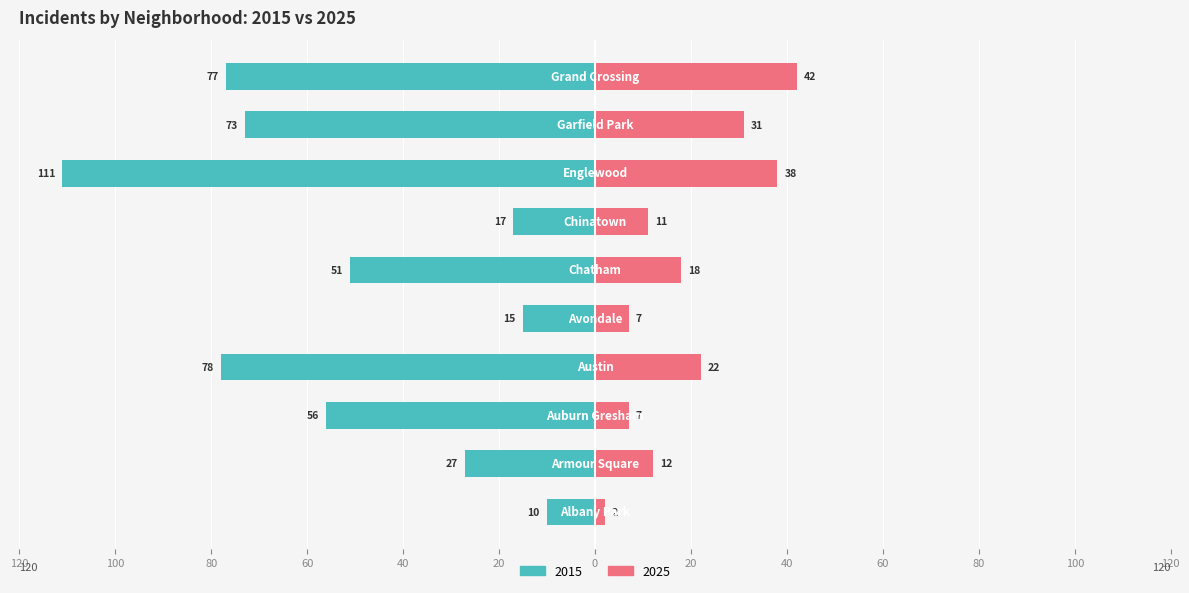

What is the value of the 2015 bar at the 6th from the left?

-51